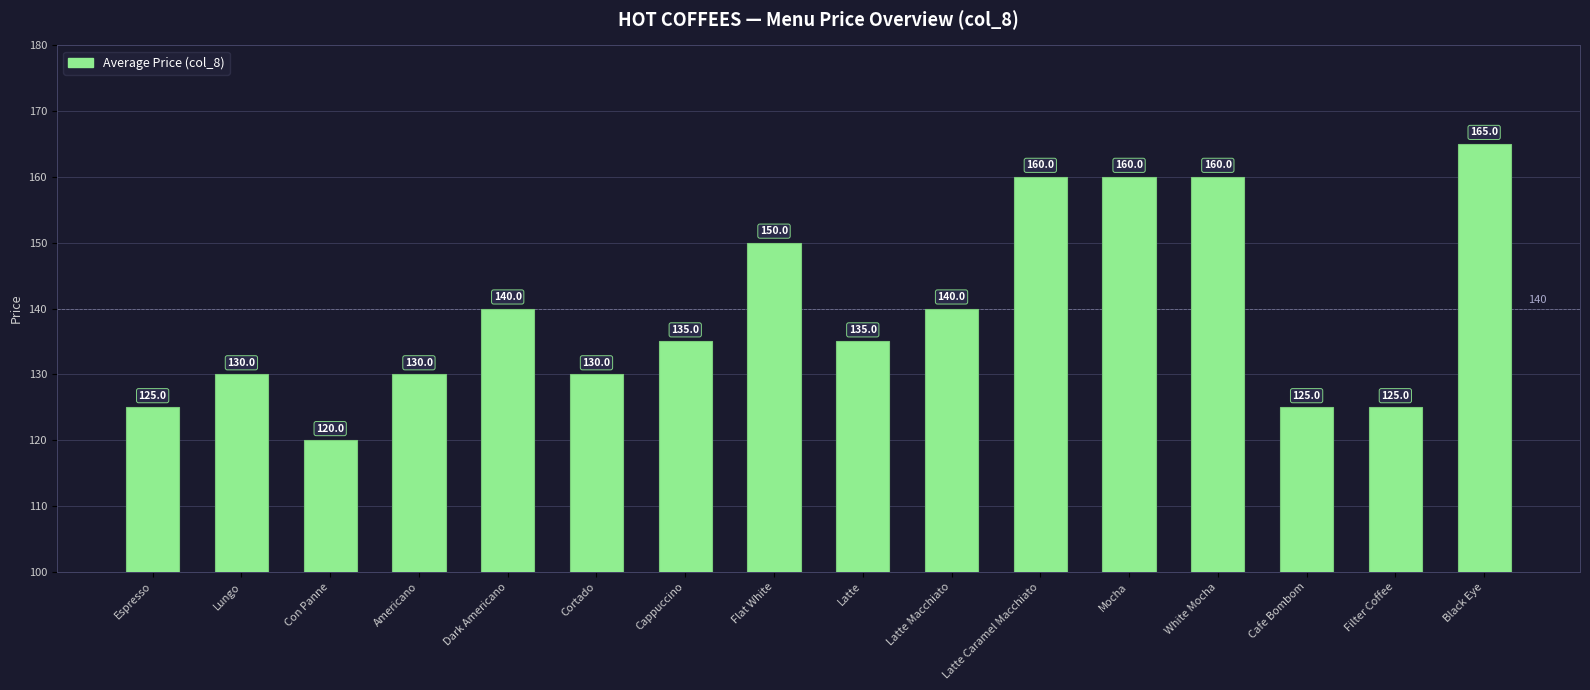

Reading left to right, extract all data points from this chart.

Espresso=125	Lungo=130	Con Panne=120	Americano=130	Dark Americano=140	Cortado=130	Cappuccino=135	Flat White=150	Latte=135	Latte Macchiato=140	Latte Caramel Macchiato=160	Mocha=160	White Mocha=160	Cafe Bombom=125	Filter Coffee=125	Black Eye=165